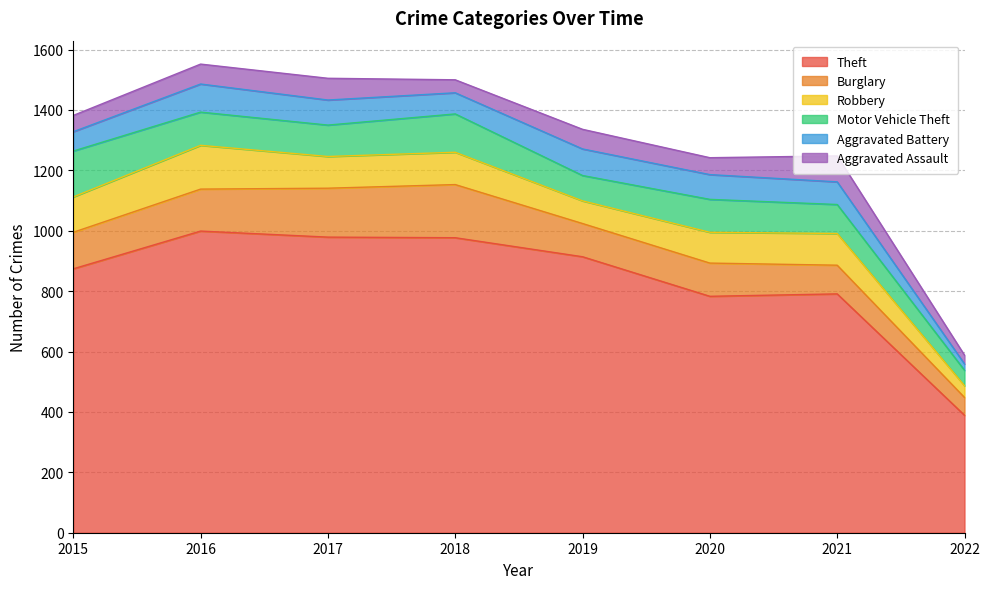

What is the highest value of the Aggravated Assault series?

86